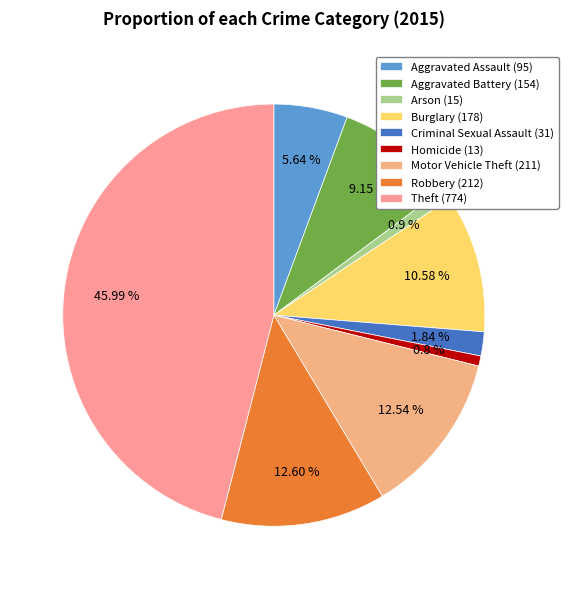

Is the sum of Robbery and Theft greater than half?

Yes